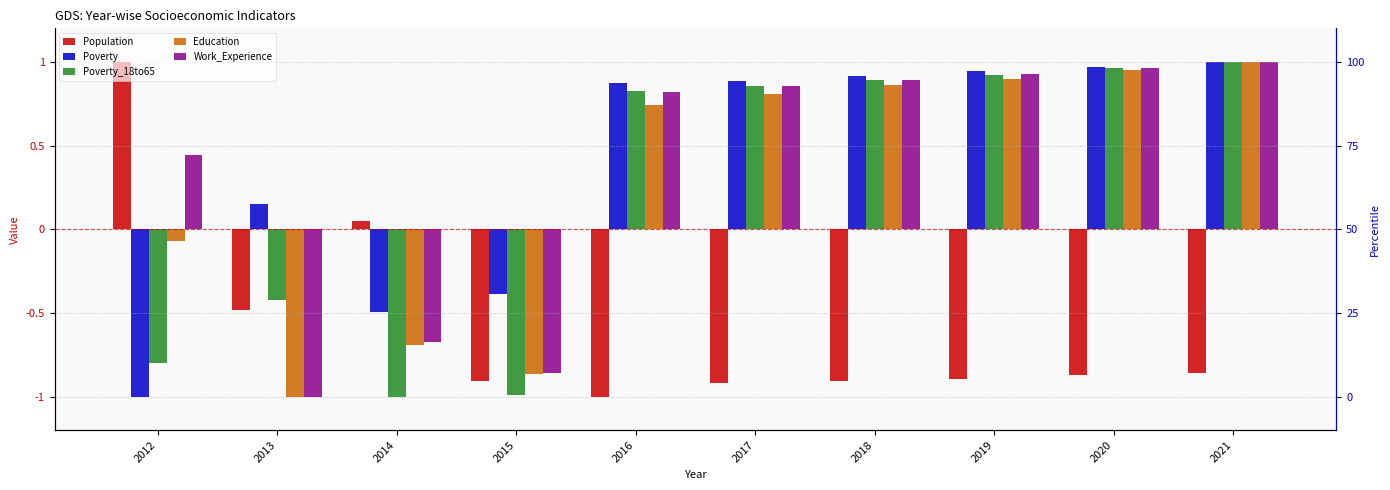

At which category does the chart reach its minimum across all series?

2012